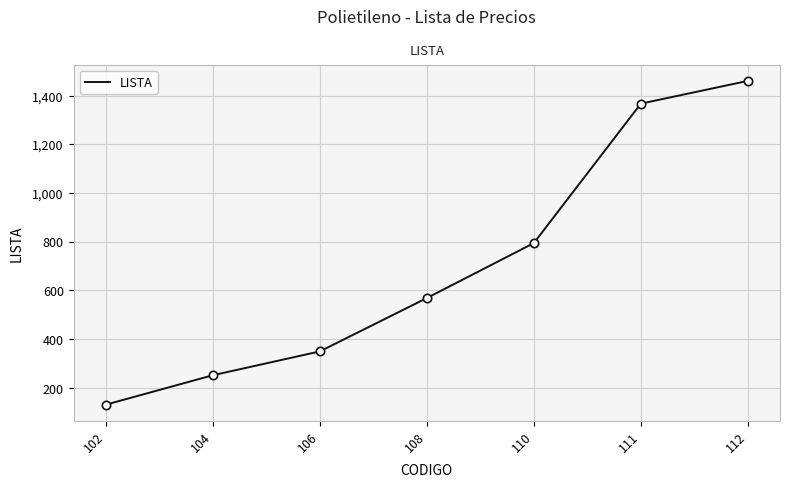

Approximately how many times larger is the value at 102 compared to 110?

0.2